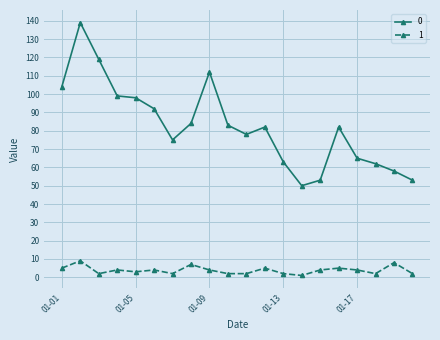

Rank the series by their average value, from highest to lowest.

0, 1